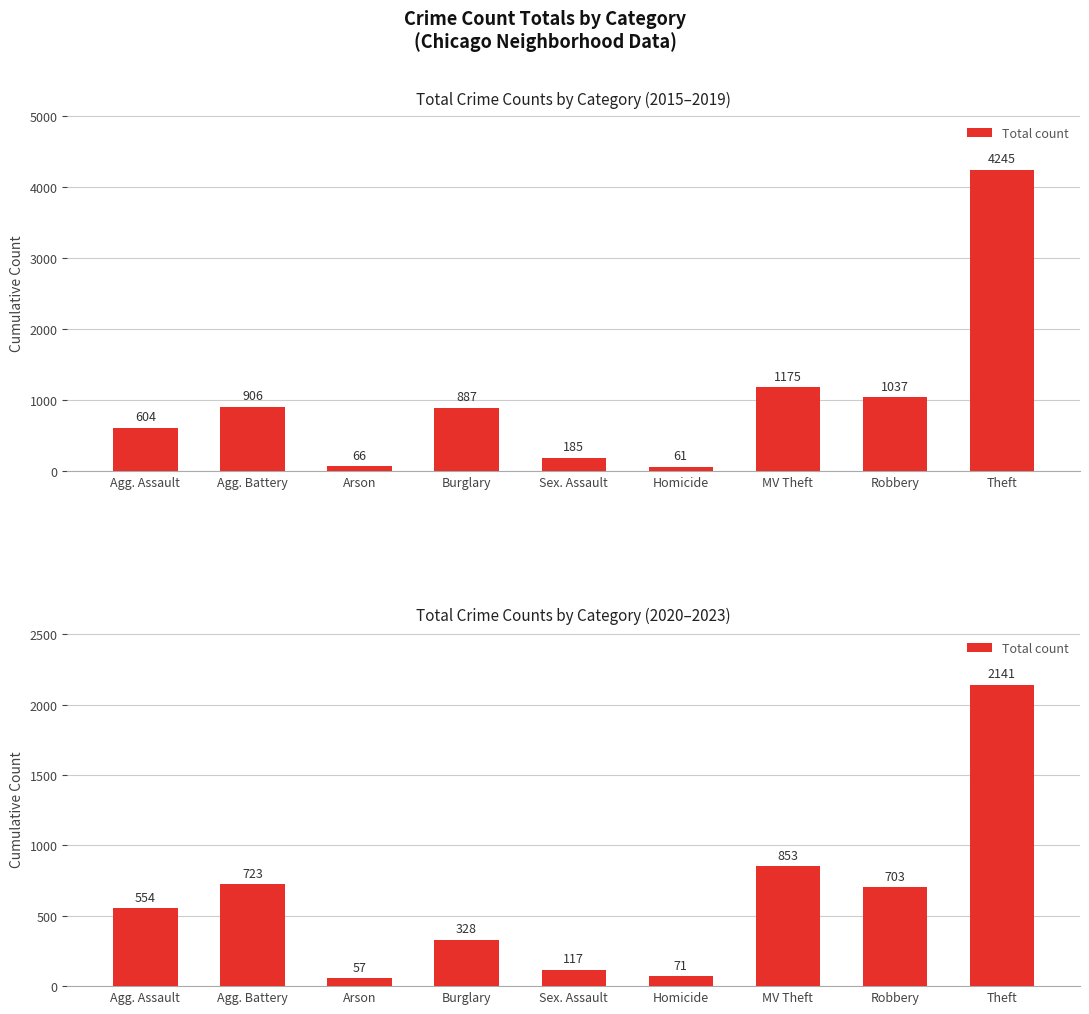

Where is the data nearest to the value 1099?

MV Theft